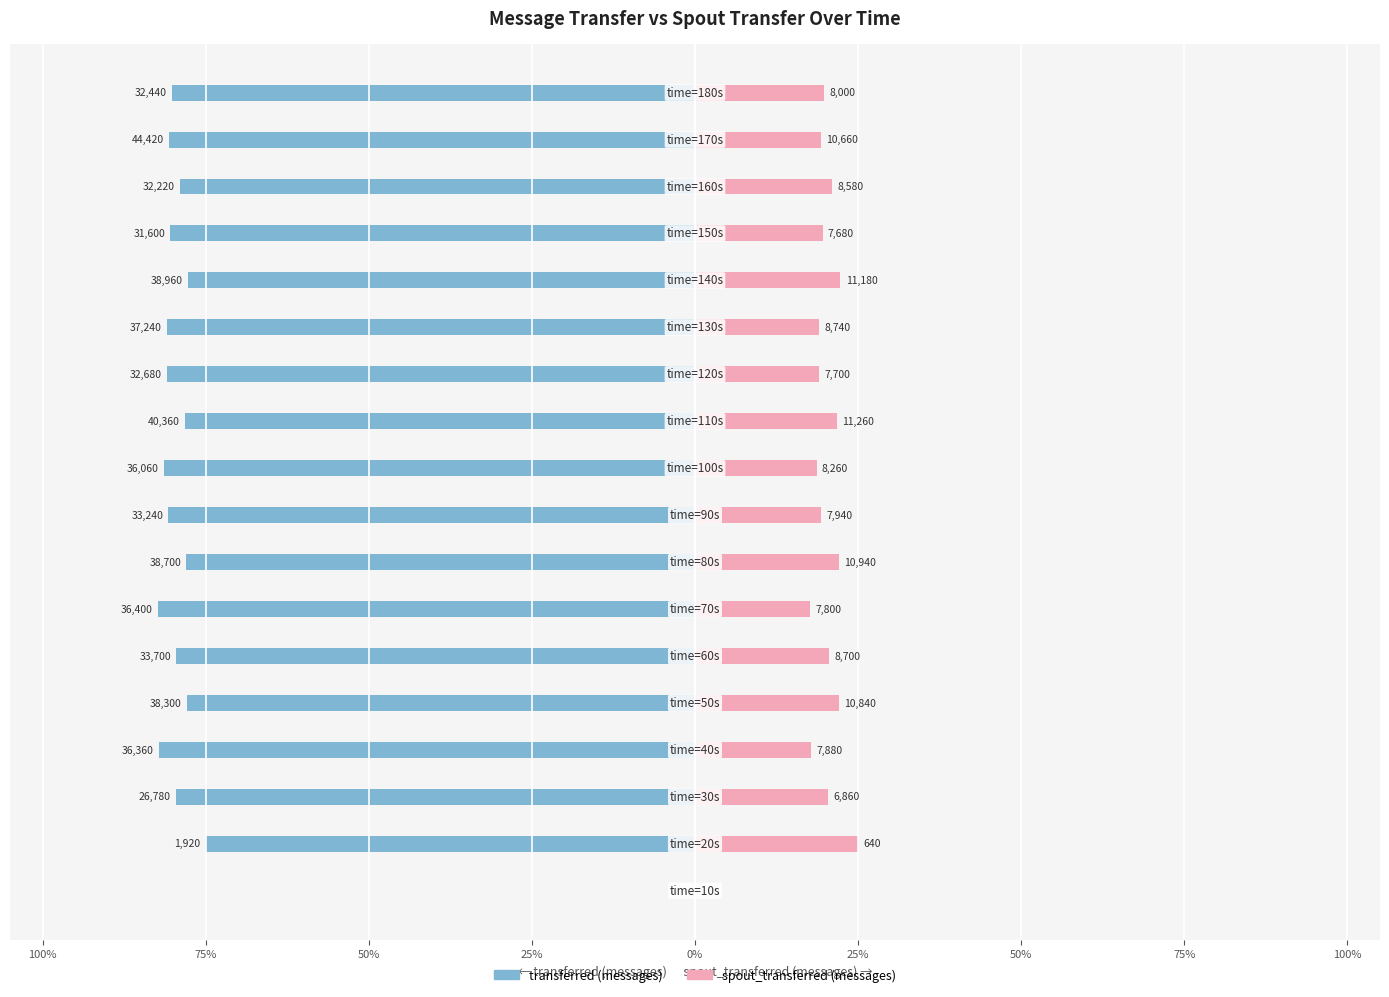

Reading left to right, list all the values displayed in this chart.

transferred (messages): 0.0	-75.0	-79.6	-82.2	-77.9	-79.5	-82.4	-78.0	-80.7	-81.4	-78.2	-80.9	-81.0	-77.7	-80.4	-79.0	-80.6	-80.2
spout_transferred (messages): 0.0	25.0	20.4	17.8	22.1	20.5	17.6	22.0	19.3	18.6	21.8	19.1	19.0	22.3	19.6	21.0	19.4	19.8